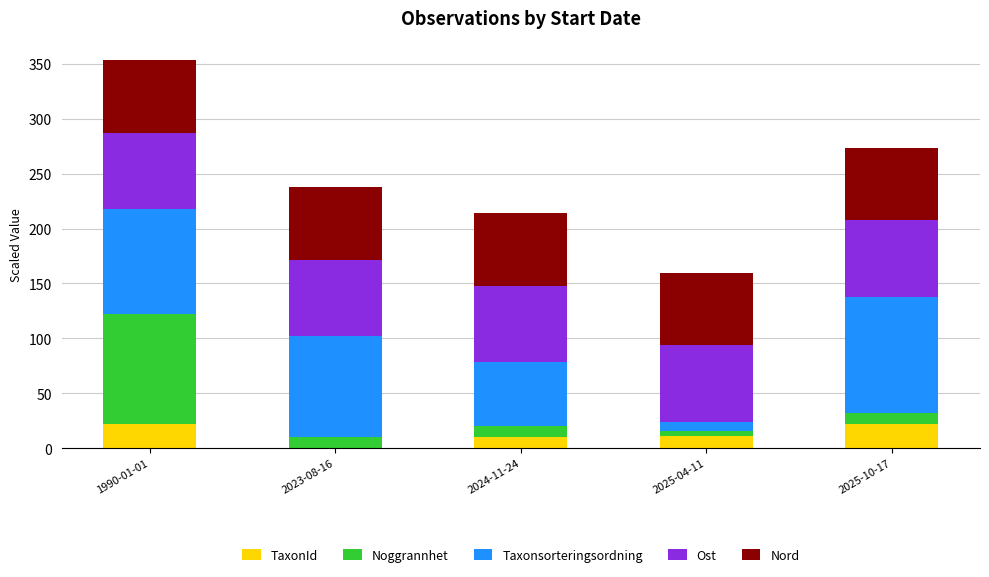

At which category is the sum across all series the highest?

1990-01-01